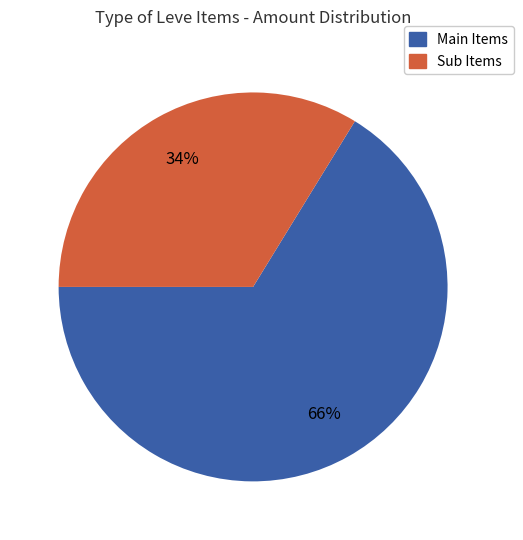

Is there a majority slice in this chart?

Yes